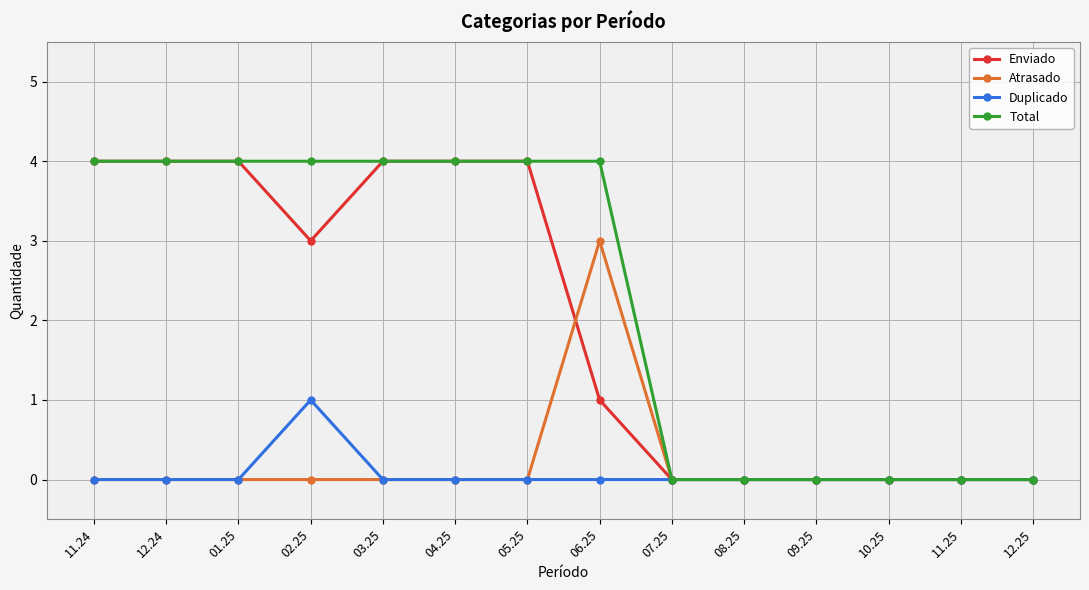

What position from the right is 05.25?

8